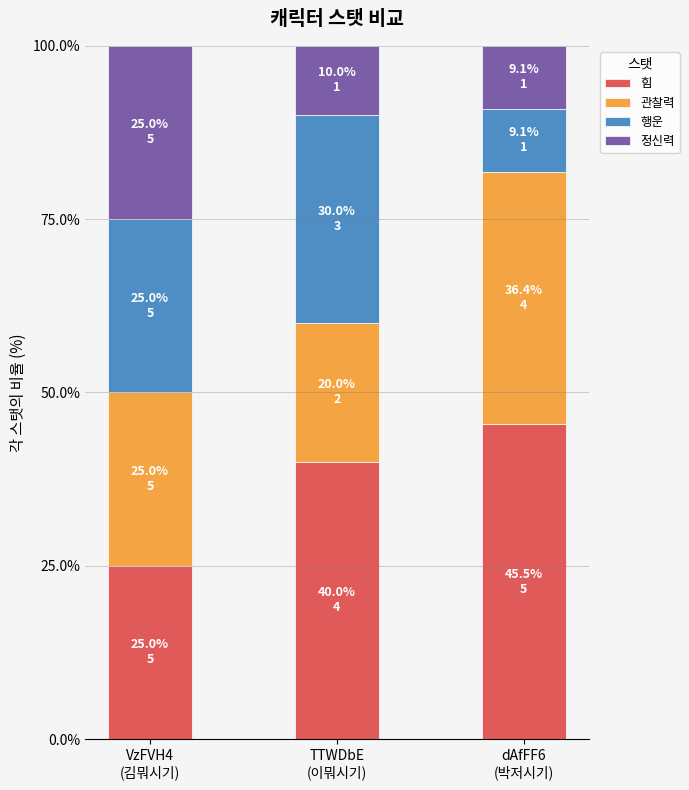

Does the chart contain stacked bars?

Yes